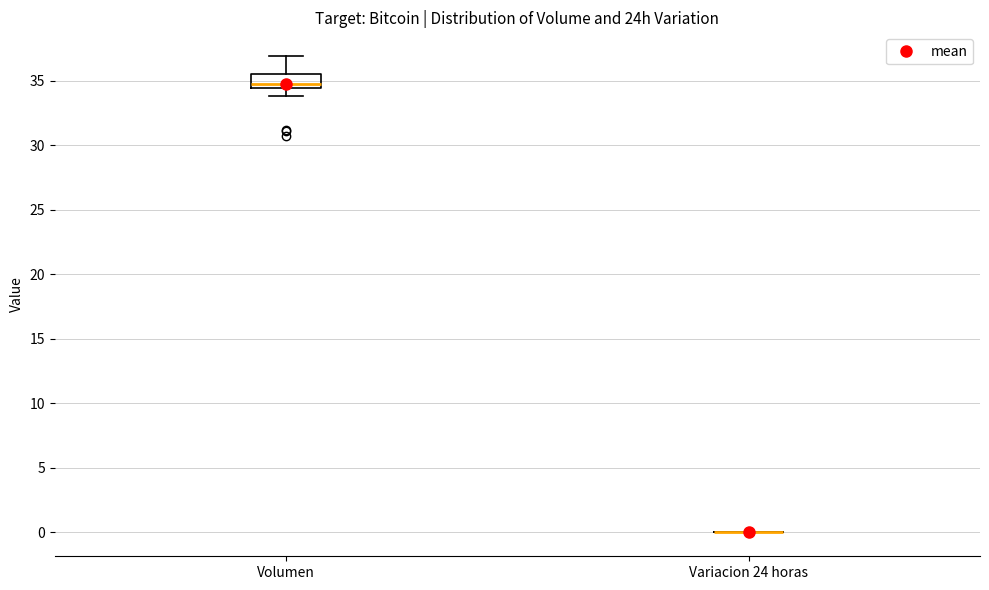

Reading left to right, read every box against the y-axis: the position of its median line, the range the box covers, and the ends of its whiskers. The values are not printed on the chart, so give them approximately, as read against the axis.

Volumen: median 35.0, box 34.5 to 35.5, whiskers 34.0 to 37.0
Variacion 24 horas: box collapsed to a line at 0.0, whiskers 0.0 to 0.0